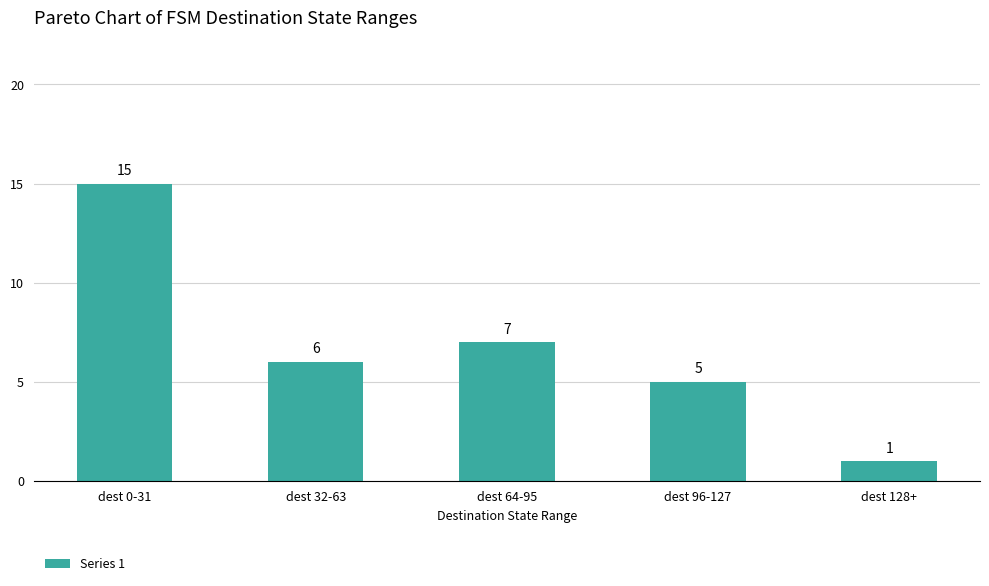

What is the label of the 5th bar from the left?

dest 128+